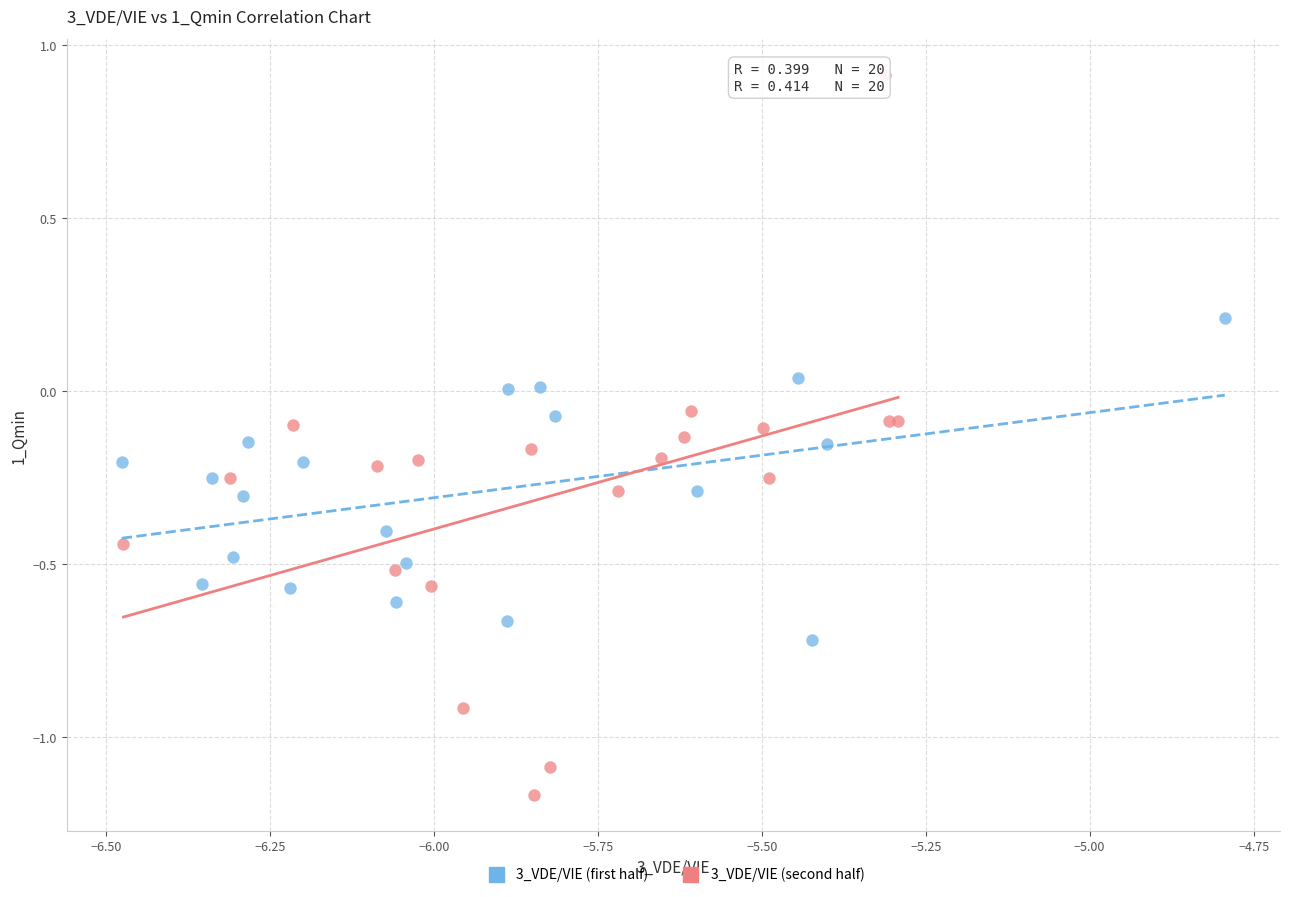

What are all the series names shown in the legend?

3_VDE/VIE (first half), 3_VDE/VIE (second half)